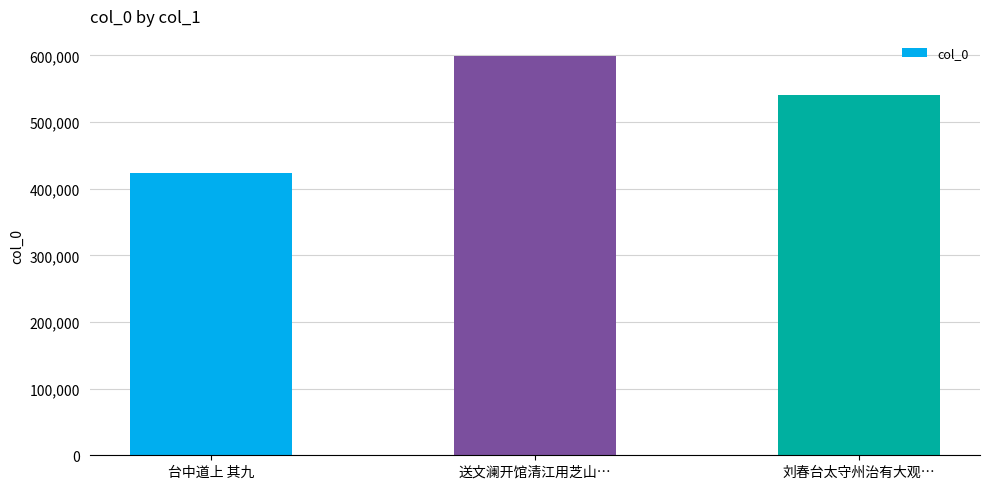

Count the values in the range 423719 to 599445.

3